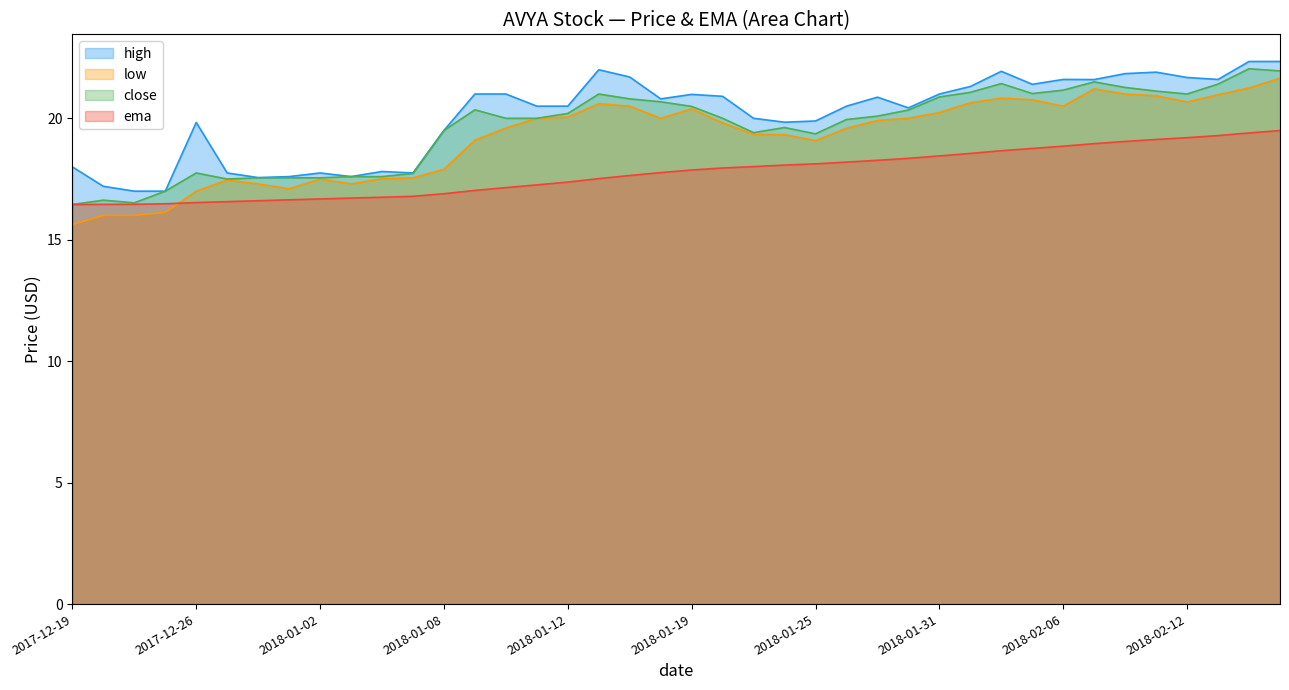

What is the smallest value displayed?

15.6